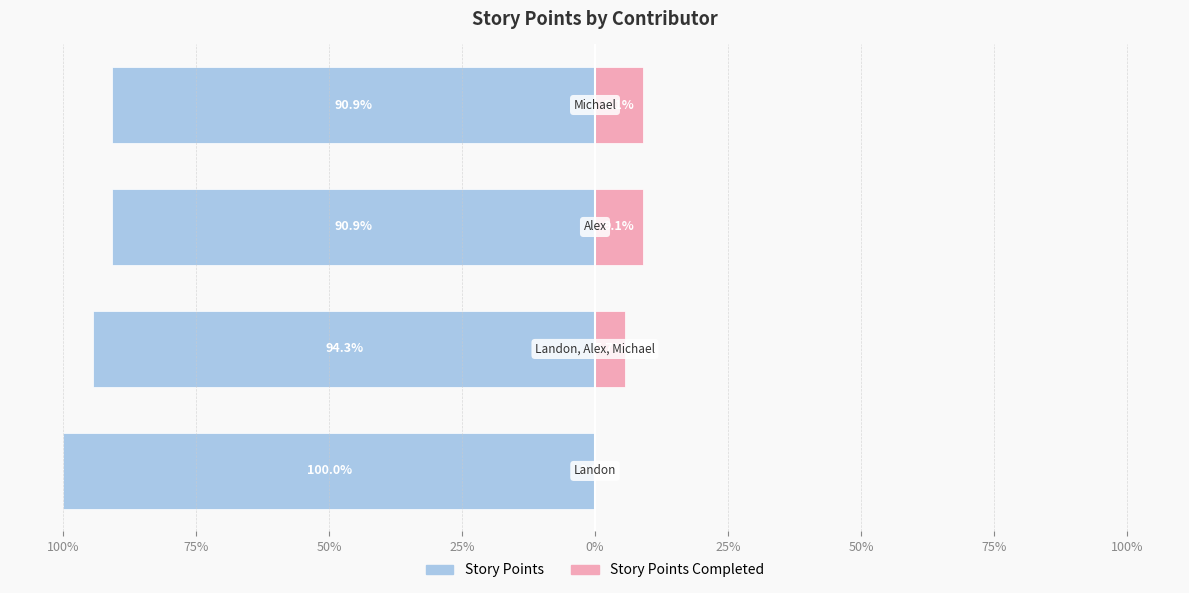

Which series changed the most between 75% and 50%?

Story Points Completed